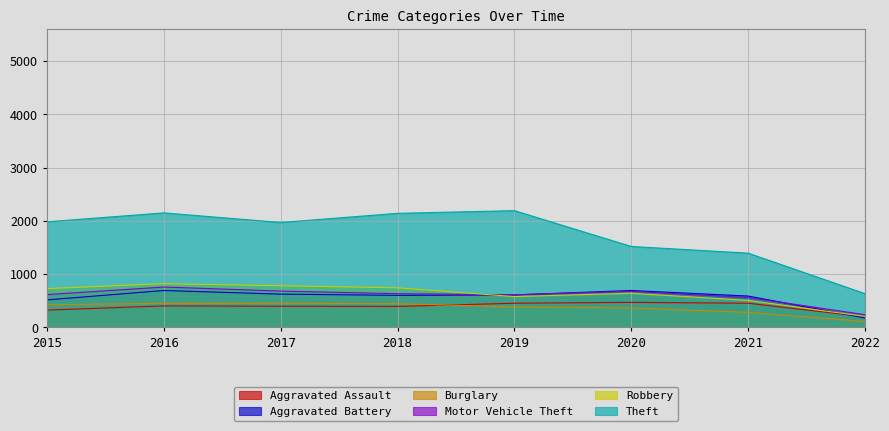

What is the value of the Burglary point at the 6th from the left?

363